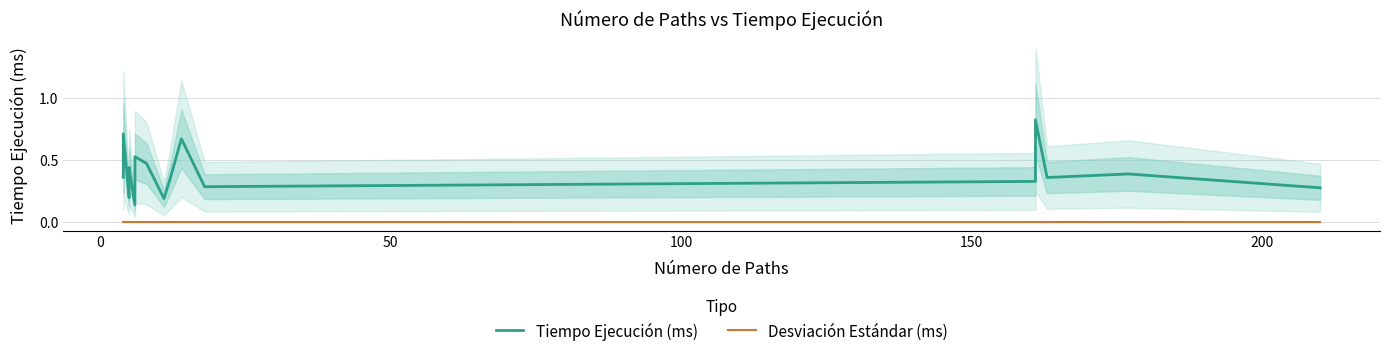

Reading left to right, what are all the values shown in this chart?

Tiempo Ejecución (ms): 0.4	0.7	0.2	0.3	0.4	0.1	0.3	0.4	0.5	0.5	0.2	0.3	0.7	0.3	0.3	0.8	0.4	0.4	0.3
Desviación Estándar (ms): 0.0	0.0	0.0	0.0	0.0	0.0	0.0	0.0	0.0	0.0	0.0	0.0	0.0	0.0	0.0	0.0	0.0	0.0	0.0